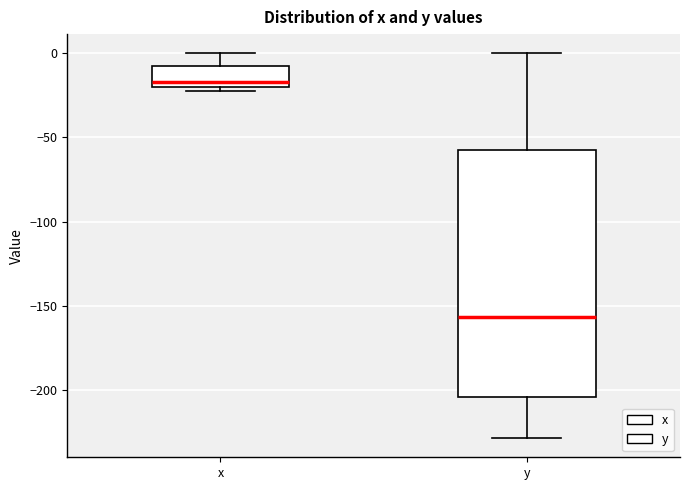

Reading left to right, read every box against the y-axis: the position of its median line, the range the box covers, and the ends of its whiskers. The values are not printed on the chart, so give them approximately, as read against the axis.

x: median -15, box -20 to -5, whiskers -20 (just below the box's lower edge) to 0
y: median -155, box -205 to -55, whiskers -230 to 0